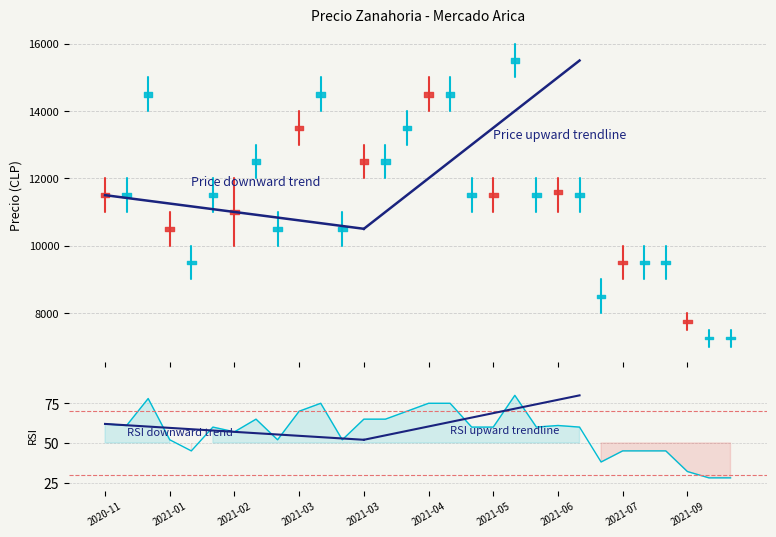

At how many categories does at least one series exceed 5008?

30